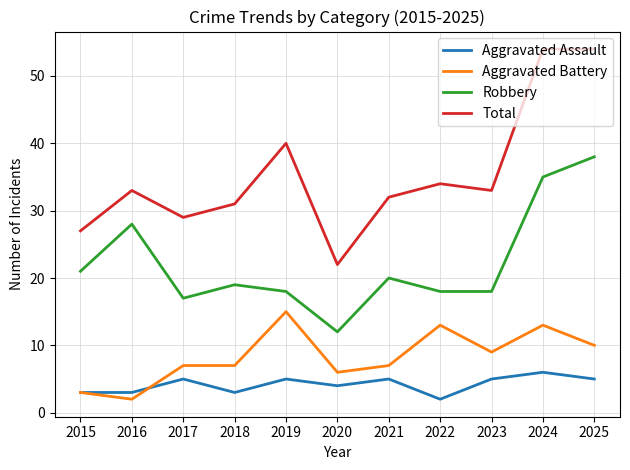

Which series changed the most between 2015 and 2022?

Aggravated Battery